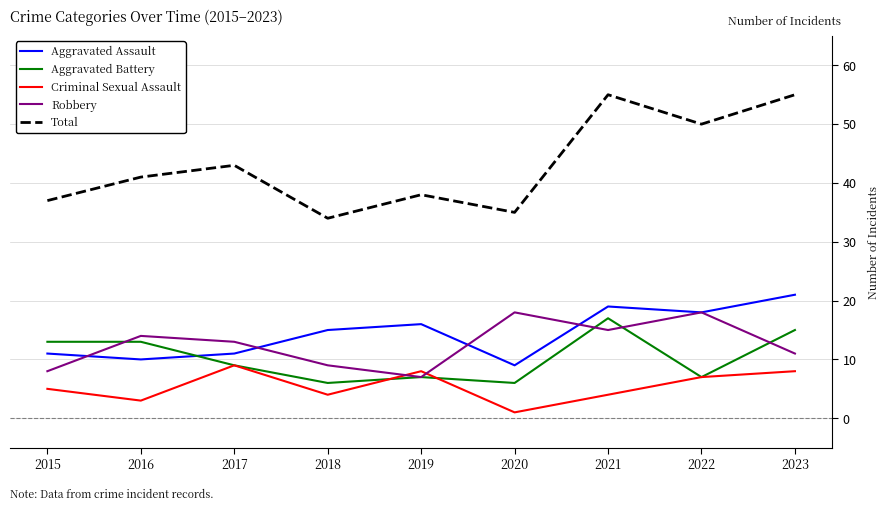

What is the total value across all series at 2016?

81